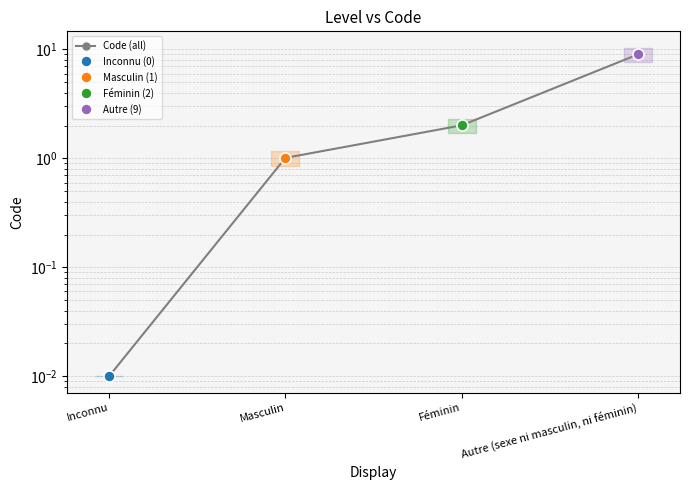

What is the ratio of the value at Féminin to the value at Autre (sexe ni masculin, ni féminin)?

0.2